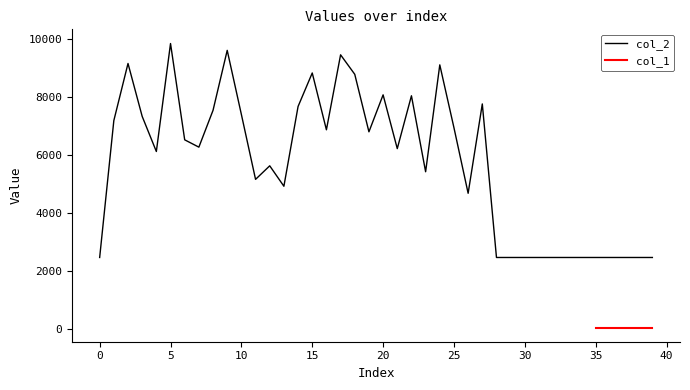

Which has a higher value, 12 or 8?

8